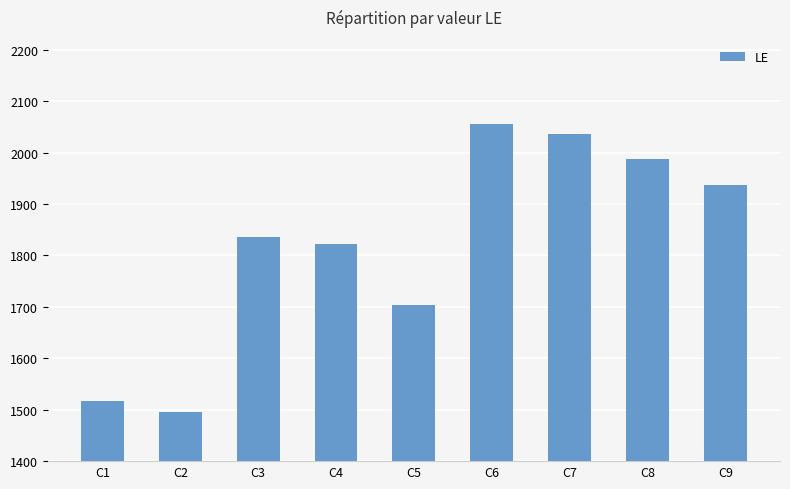

Between C2 and C5, which is larger?

C5